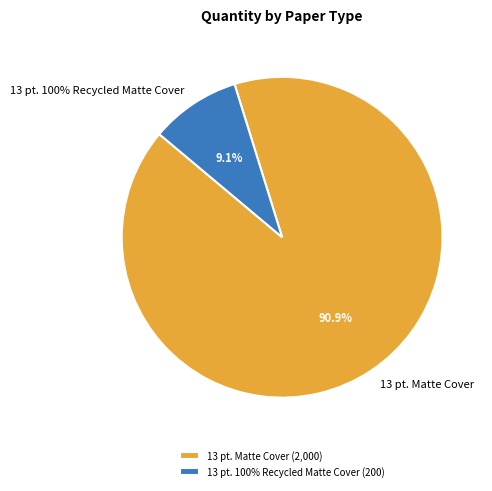

Is it true that 13 pt. Matte Cover is 85% of the pie?

False